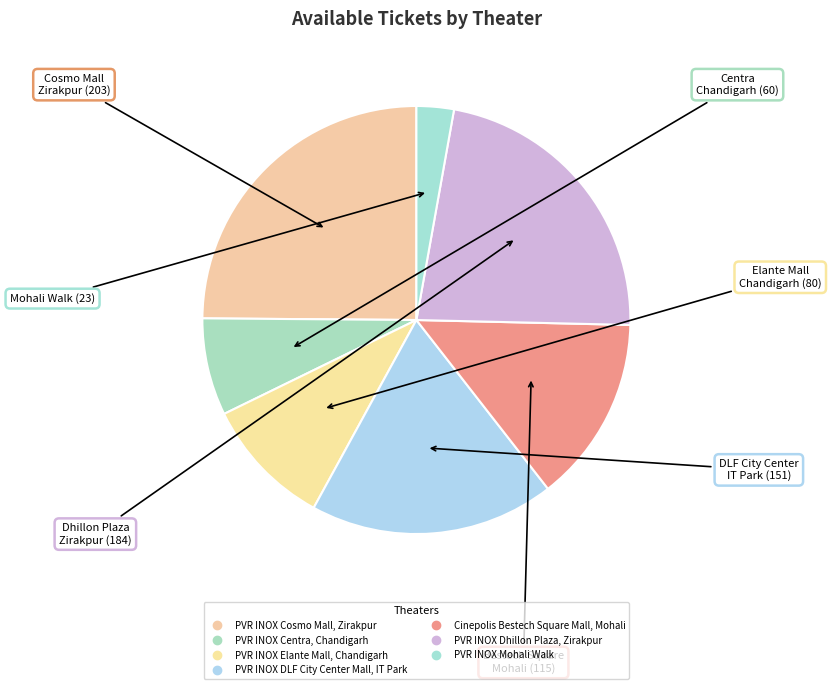

How many segments does this pie chart have?

7